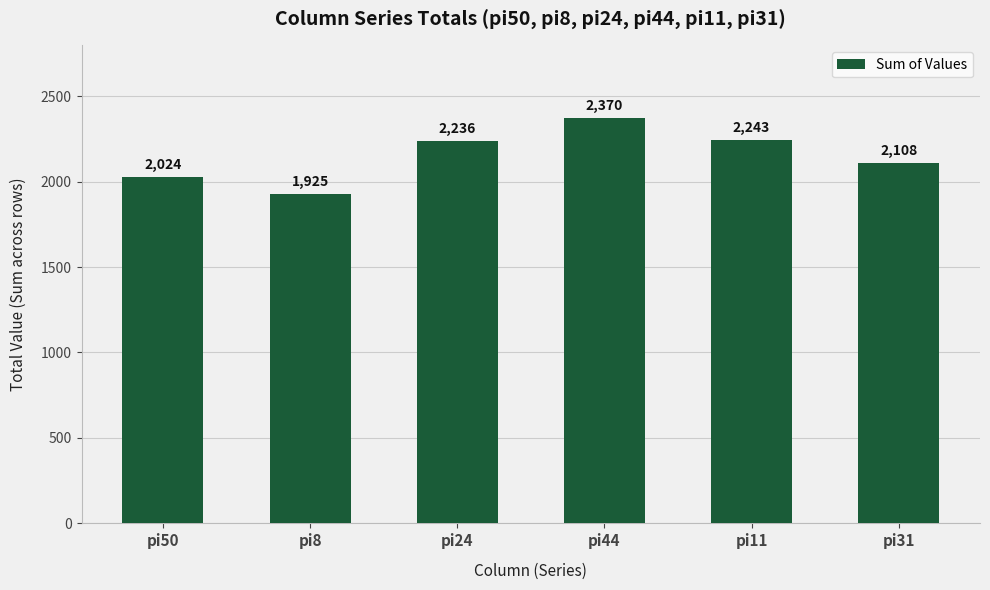

Which label corresponds to the smallest value in the chart?

pi8